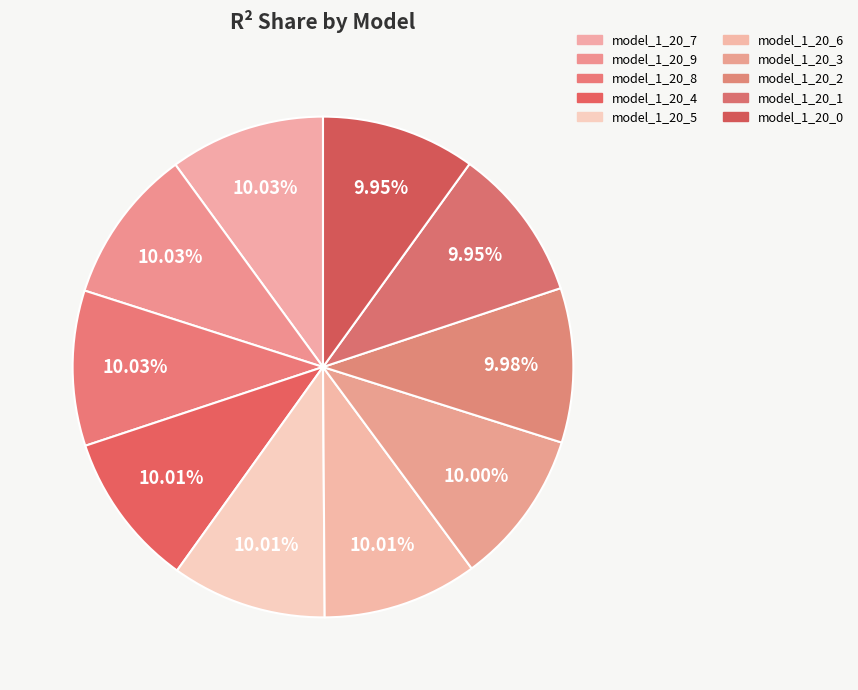

To the nearest percent, what is the average slice percentage?

10%